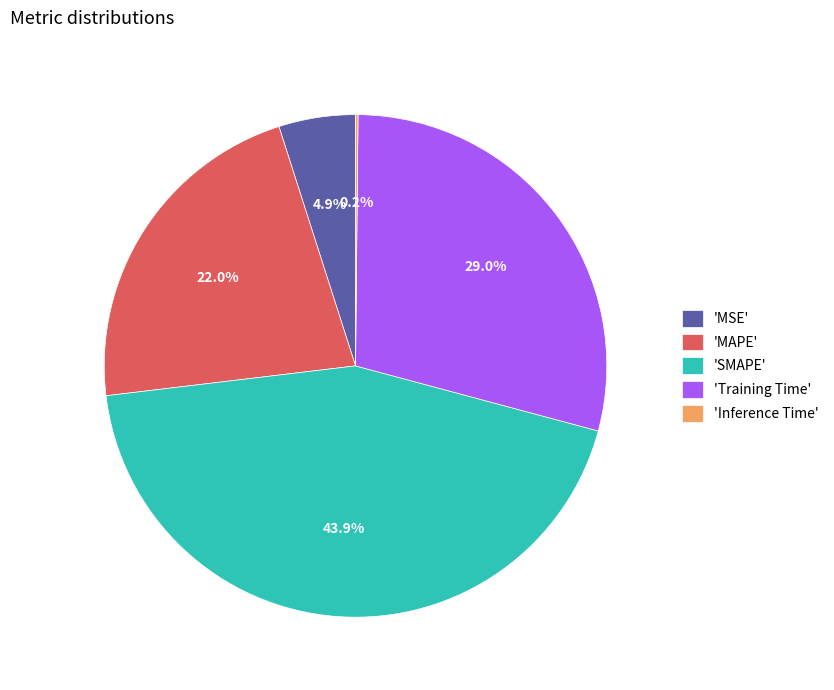

Which category has the biggest portion of the pie?

'SMAPE'